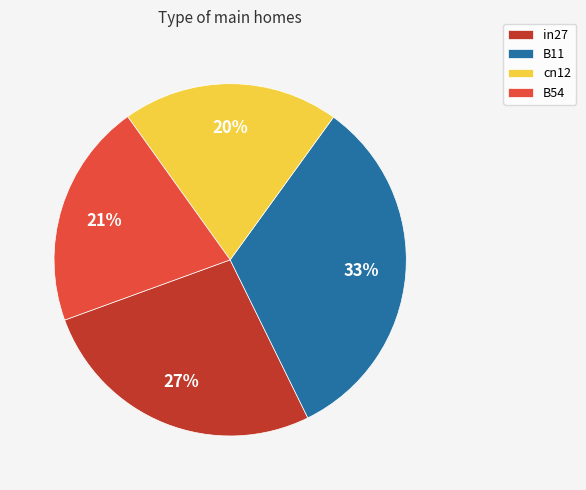

Is there any slice that represents more than half of the pie?

No